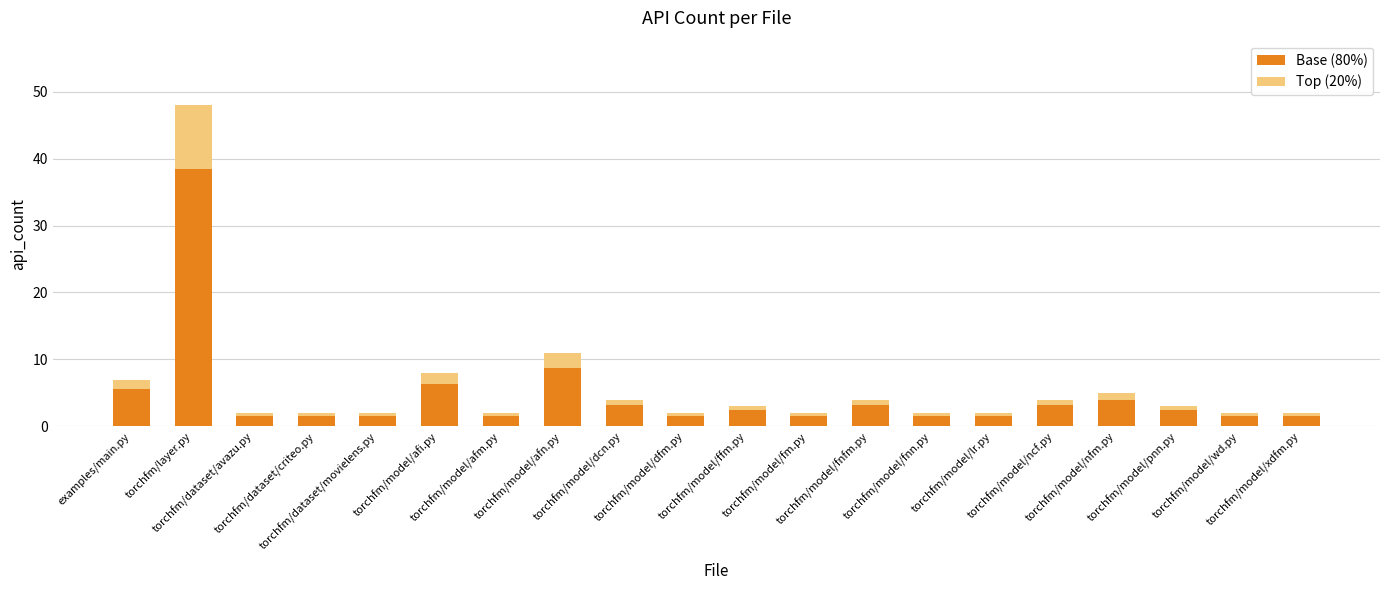

What is the lowest value of the Base (80%) series?

1.6